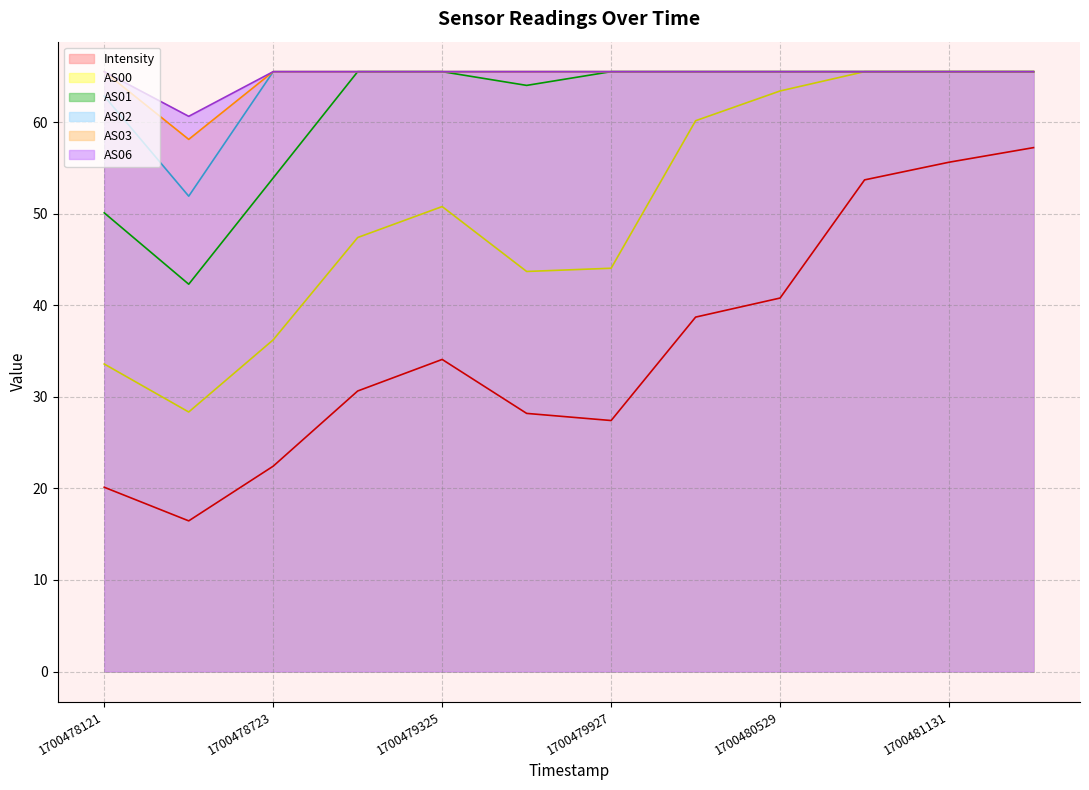

In AS01, how many points are lower than both neighbors (excluding endpoints)?

2